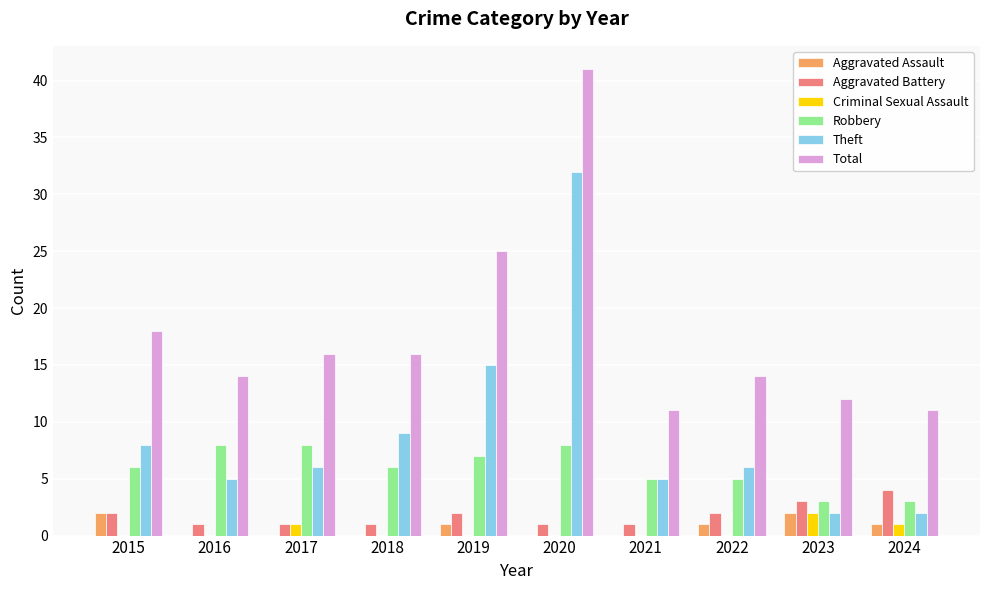

What are all the series names shown in the legend?

Aggravated Assault, Aggravated Battery, Criminal Sexual Assault, Robbery, Theft, Total